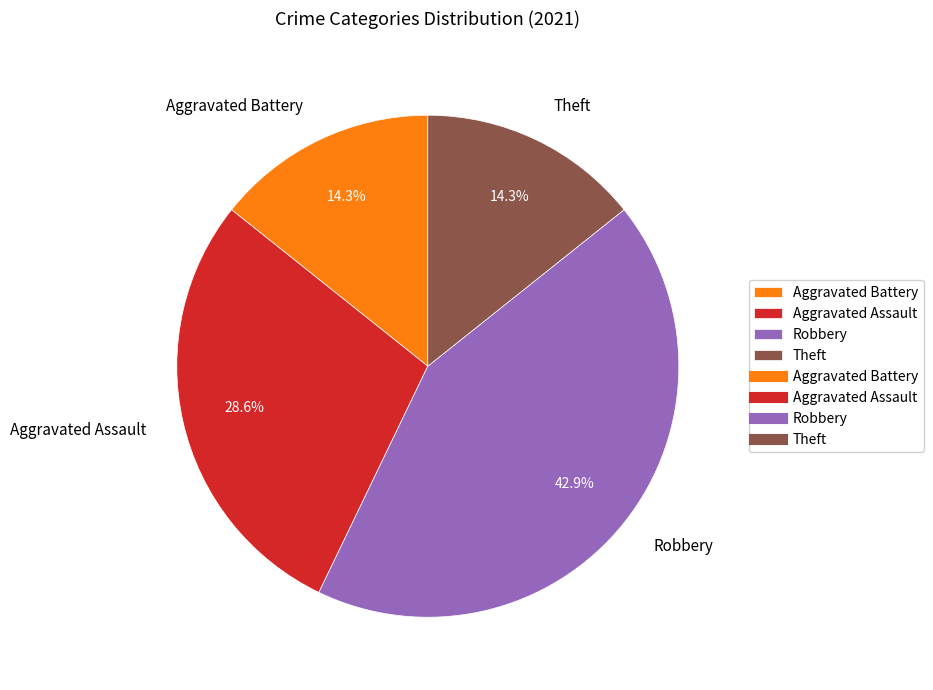

To the nearest percent, what percentage of the pie is Aggravated Battery?

14%